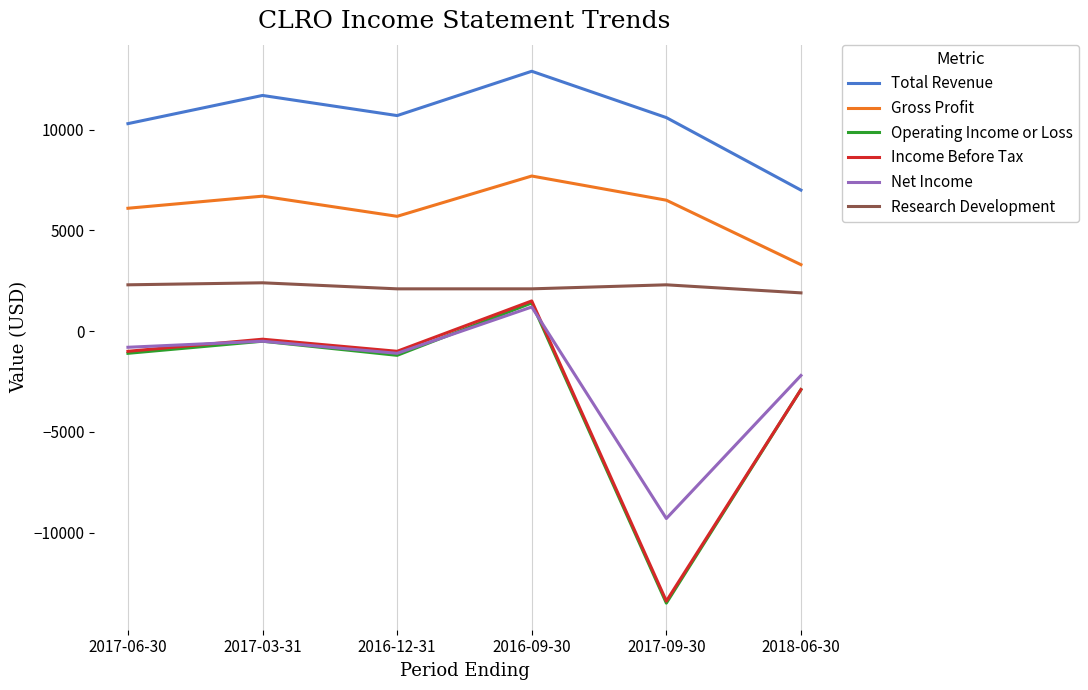

At which category does Net Income reach its first local peak?

2017-03-31